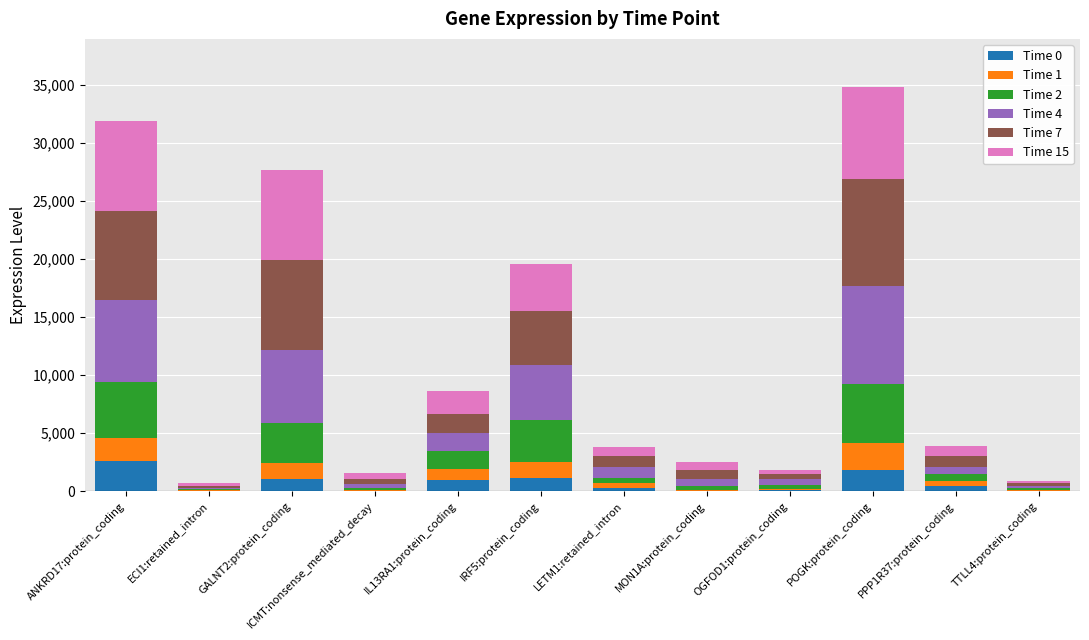

What is the highest value of the Time 0 series?

2589.2